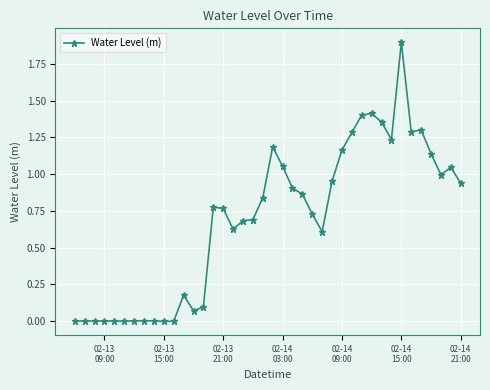

What is the difference between the maximum and minimum values?

1.9